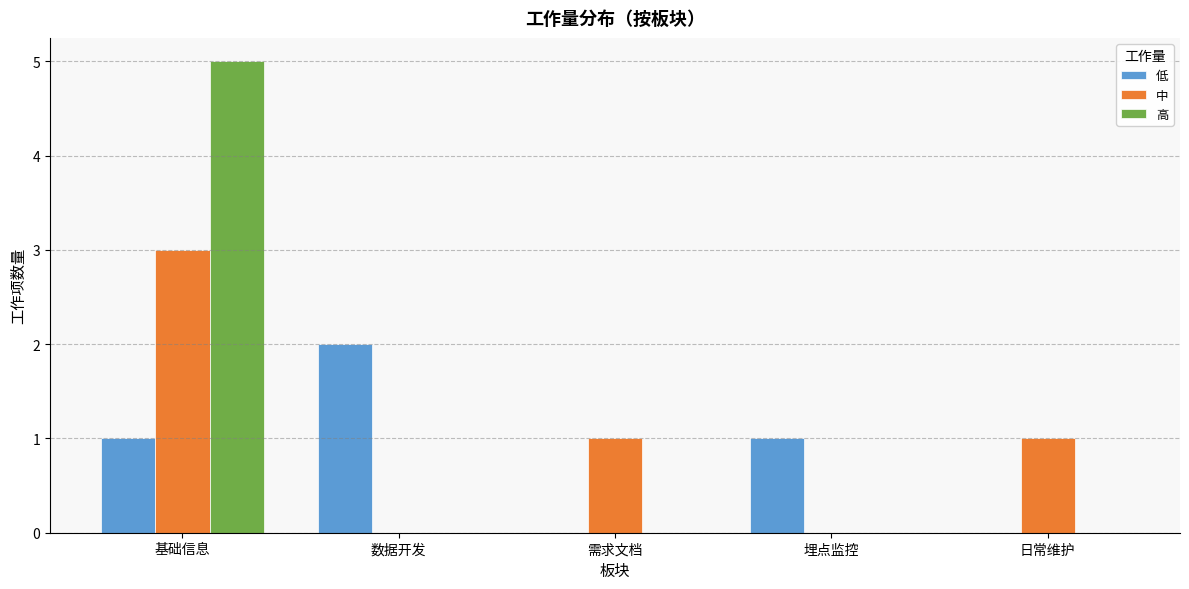

Are the bars grouped side by side (vs. stacked)?

Yes